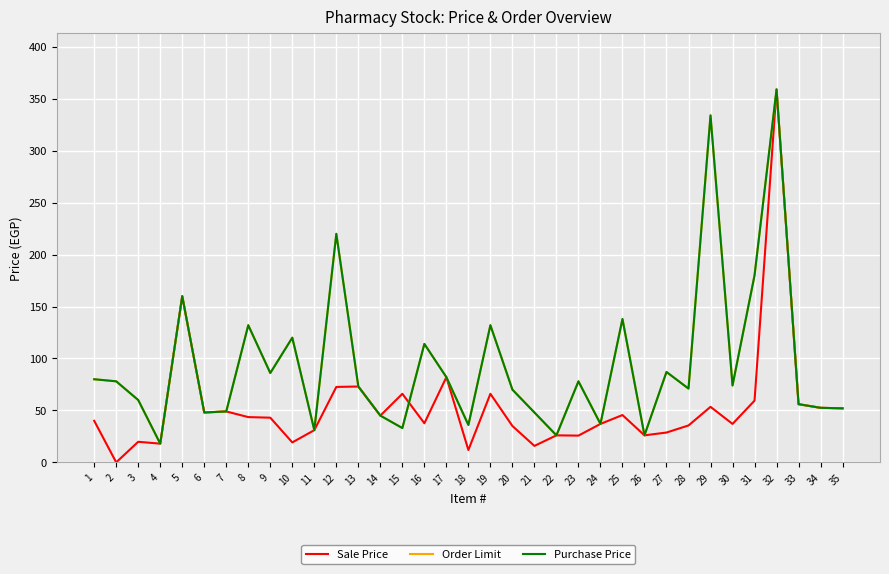

After their last crossing, which series has the higher values: Sale Price or Purchase Price?

Purchase Price